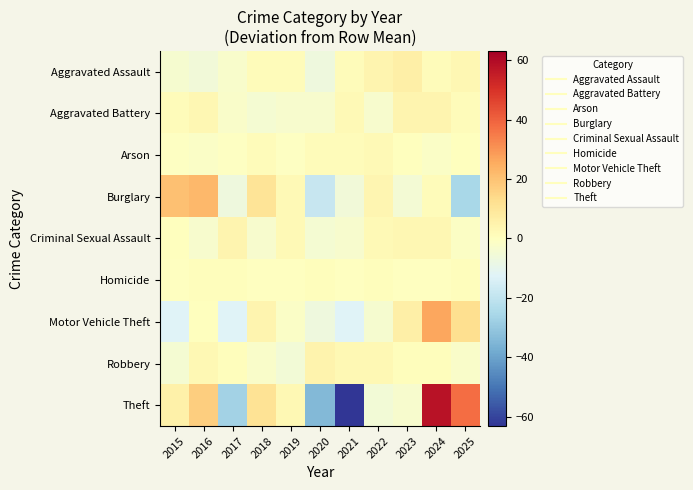

Rank the series at 2017 from lowest to highest value.

Theft, Motor Vehicle Theft, Burglary, Aggravated Assault, Aggravated Battery, Arson, Homicide, Robbery, Criminal Sexual Assault